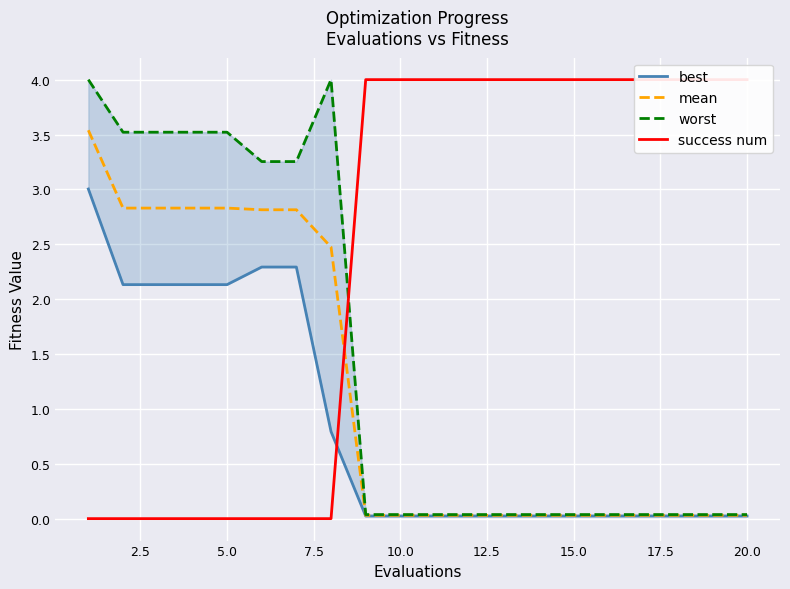

What is the difference between the second highest and minimum values in the worst series?

4.0